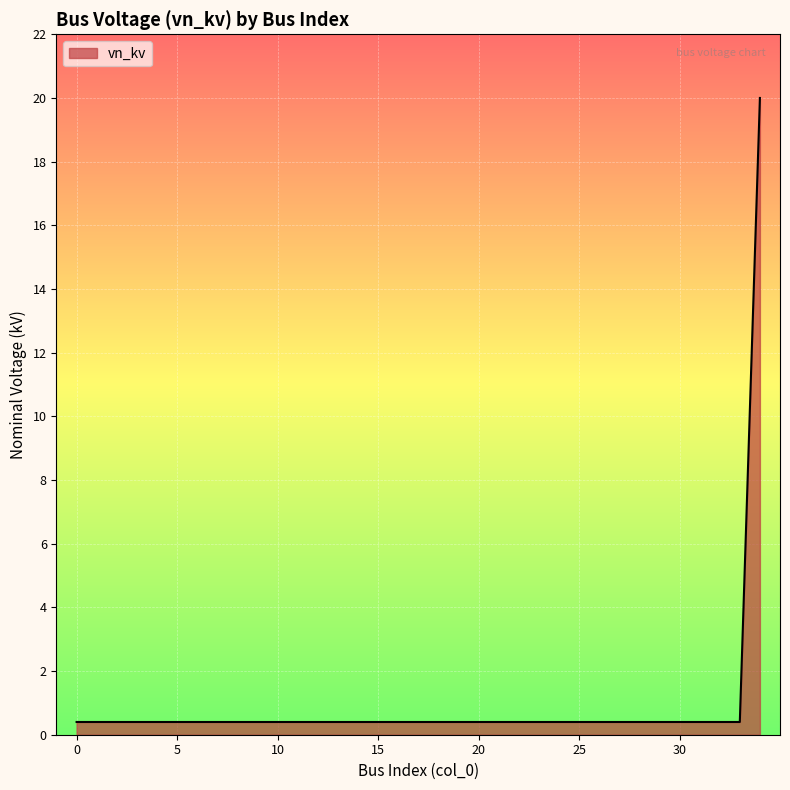

What is the average value?

1.0